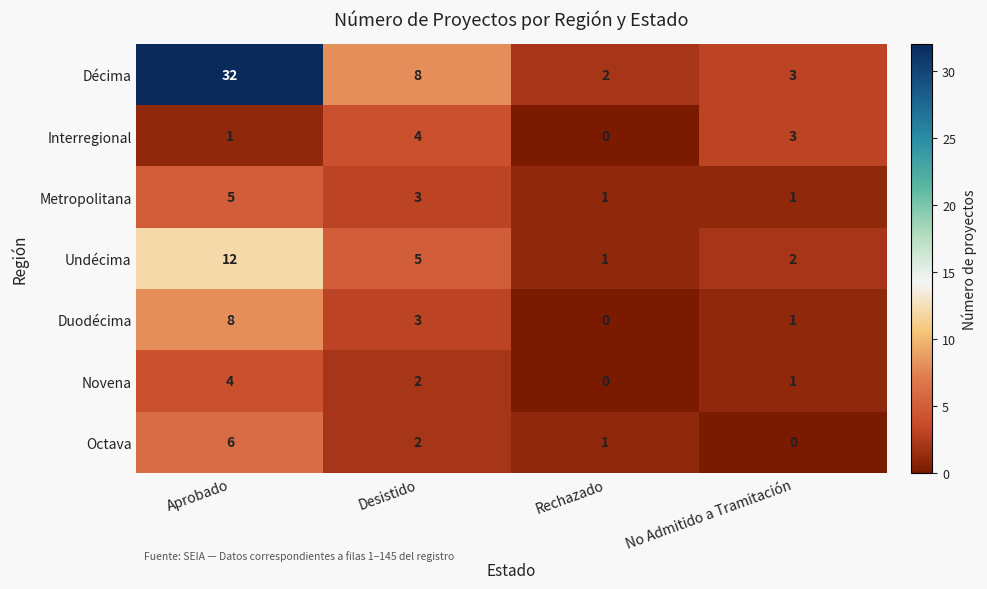

Which series has the widest spread of values?

Décima